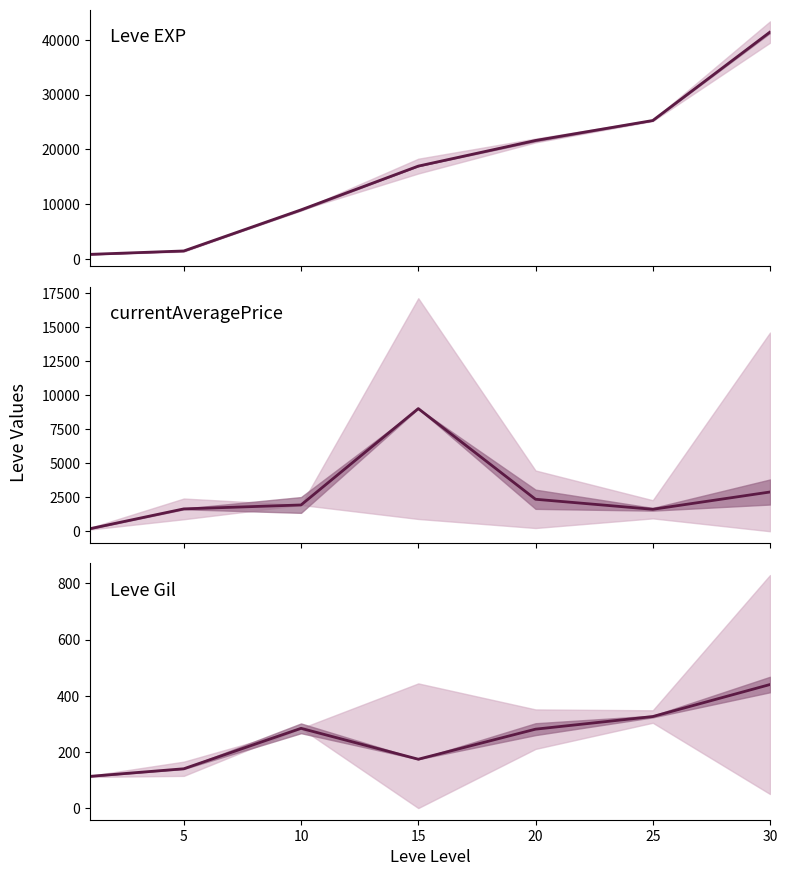

Is it true that Leve EXP equals 8930.0 at 10?

True